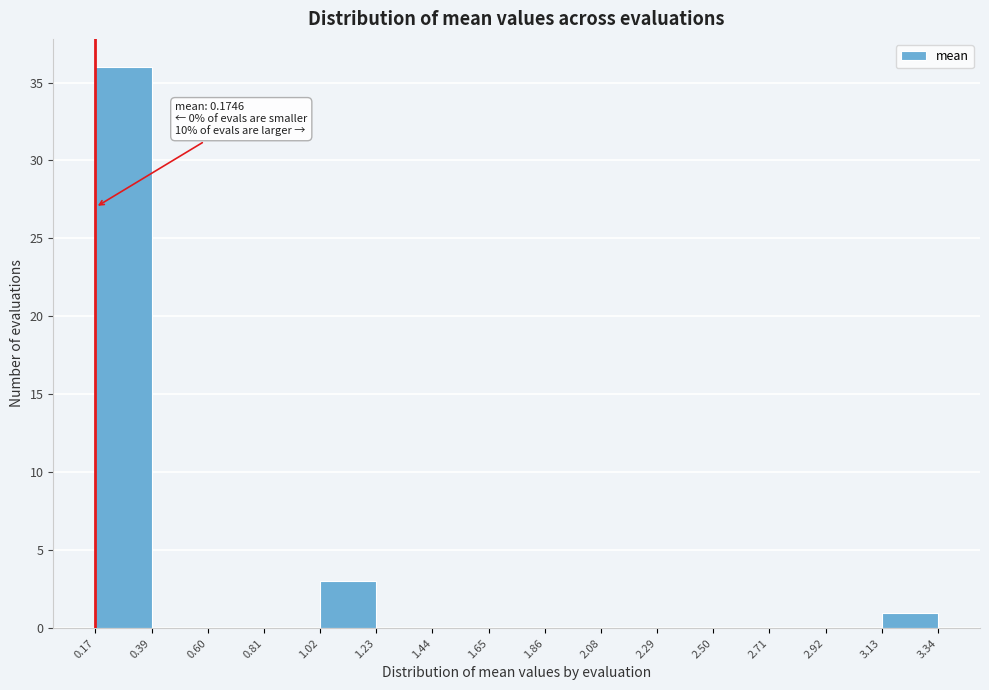

Over which range of the x-axis is the bar tallest?

0.17 to 0.39